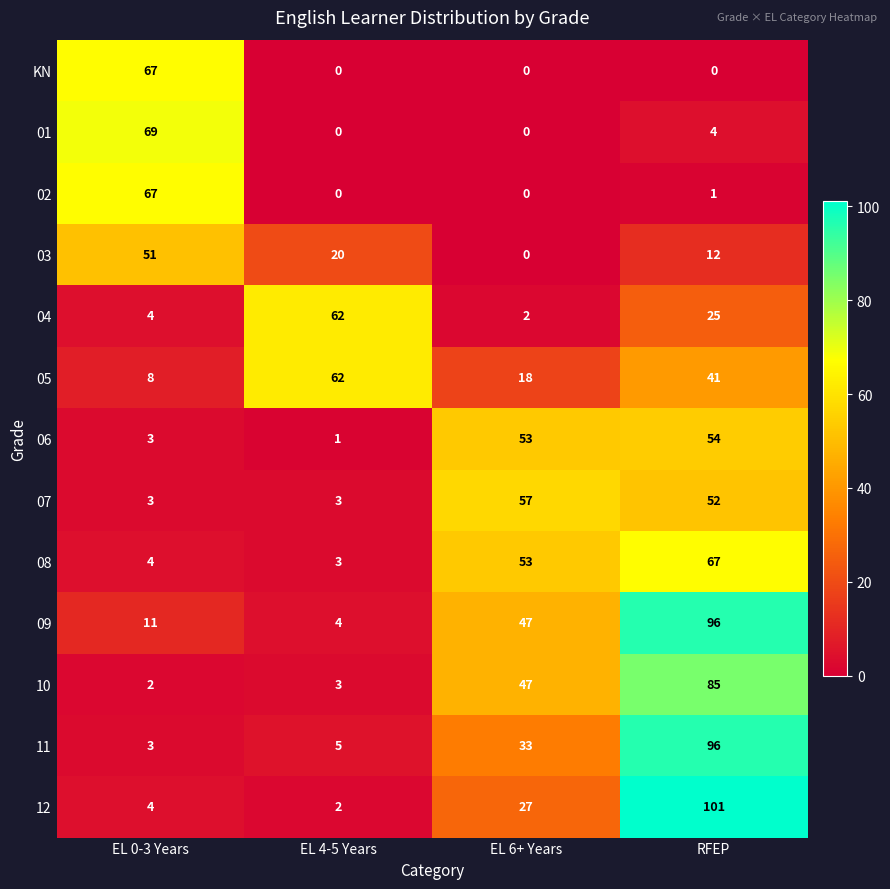

What is the sum of all 09 values?

158